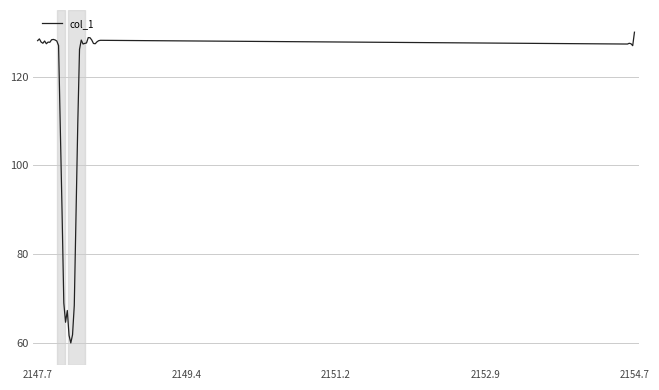

What is the minimum value shown in the chart?

60.0